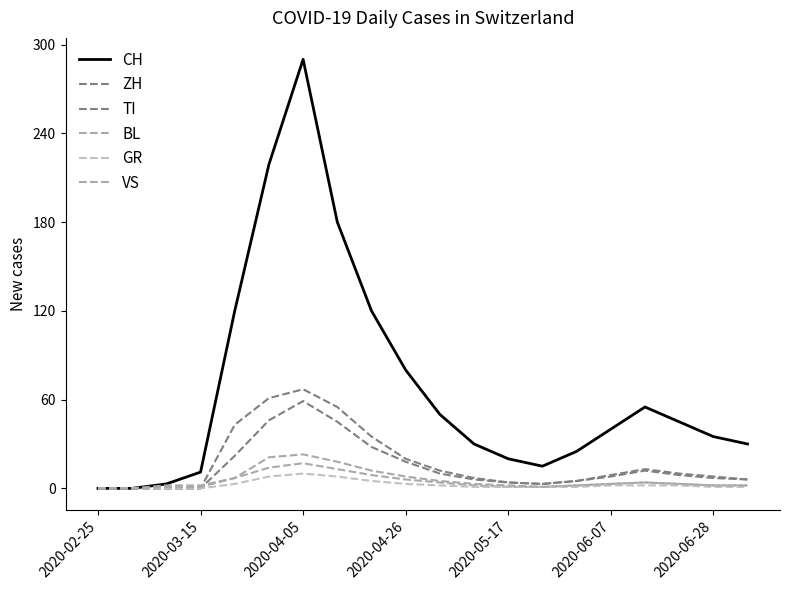

Does the chart have visible grid lines?

No